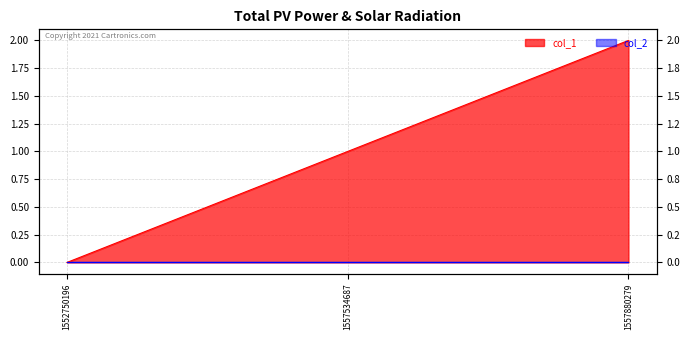

Rank the categories by value from lowest to highest.

1552750196, 1557534687, 1557880279